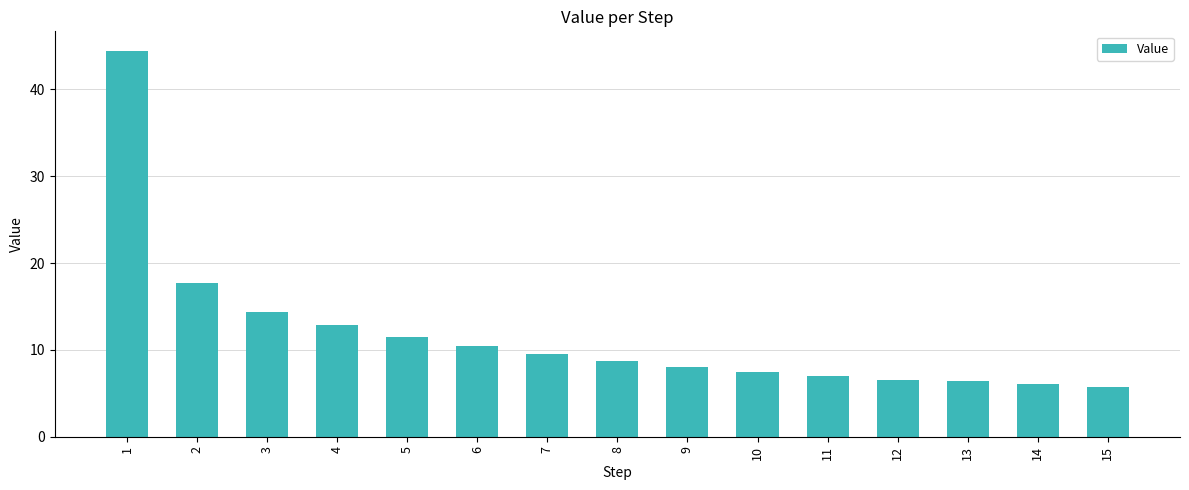

What is the maximum value shown in the chart?

44.5